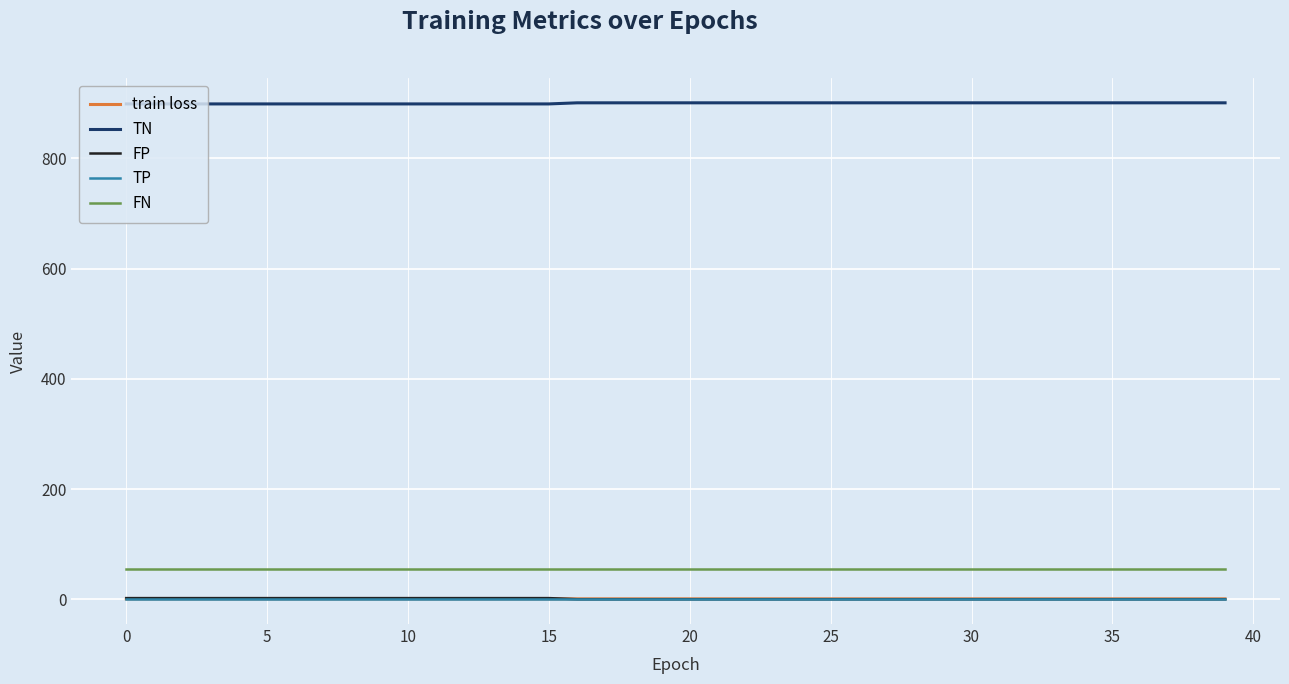

True or false: FN and FP cross at least once.

False